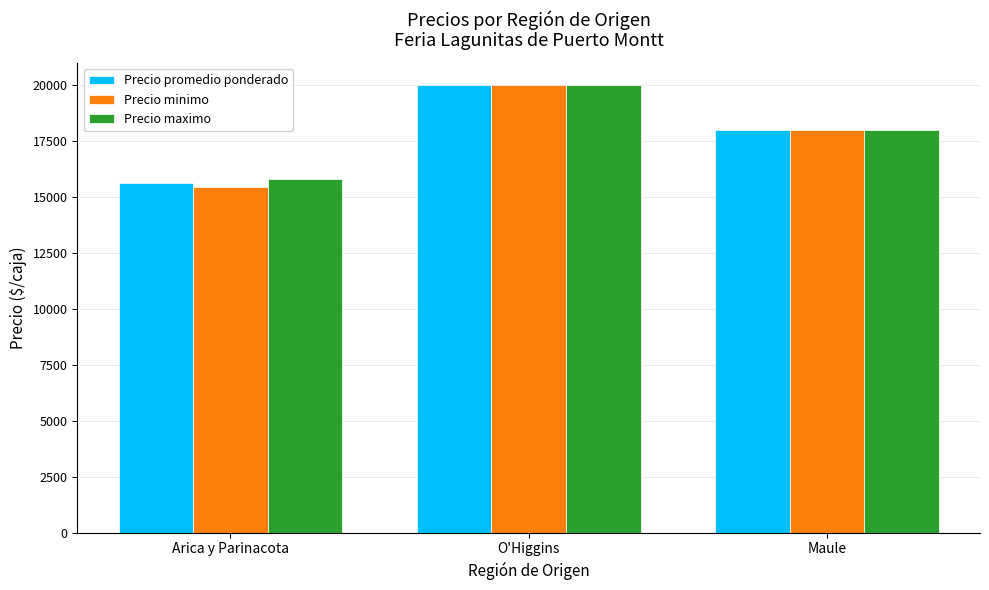

What is the maximum value for Precio maximo?

20000